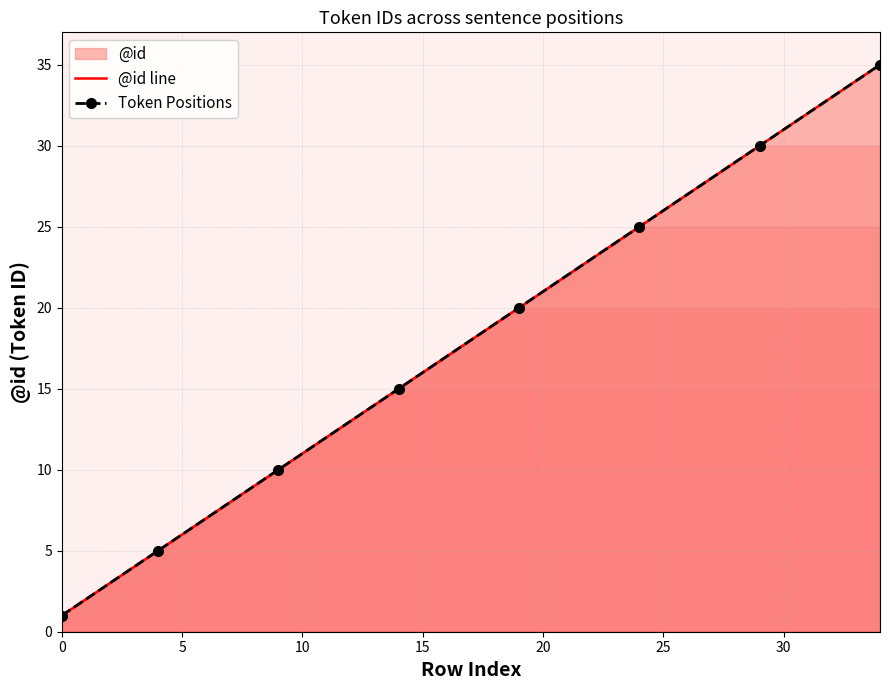

What is the sum of all values?

630